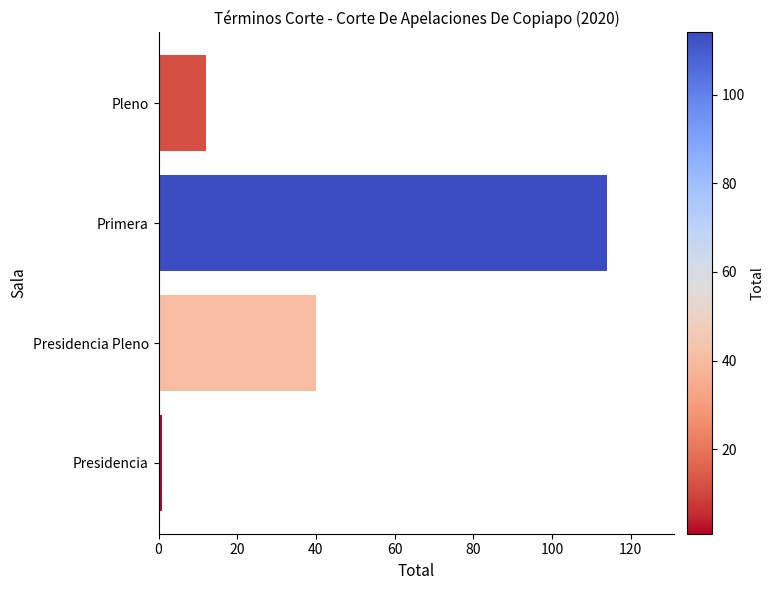

List the labels in order of value, smallest first.

Presidencia, Pleno, Presidencia Pleno, Primera